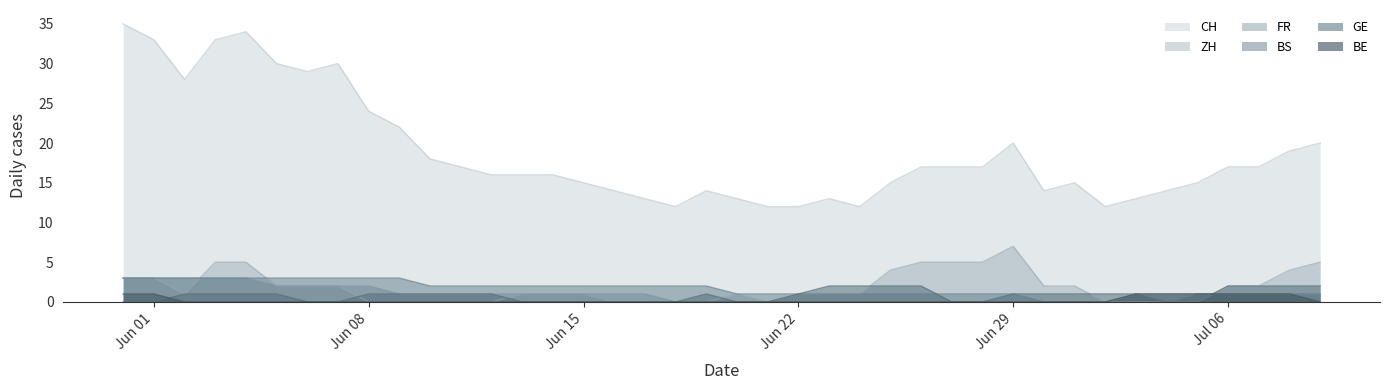

Read the CH value at 2020-07-08, to the nearest 5.

20